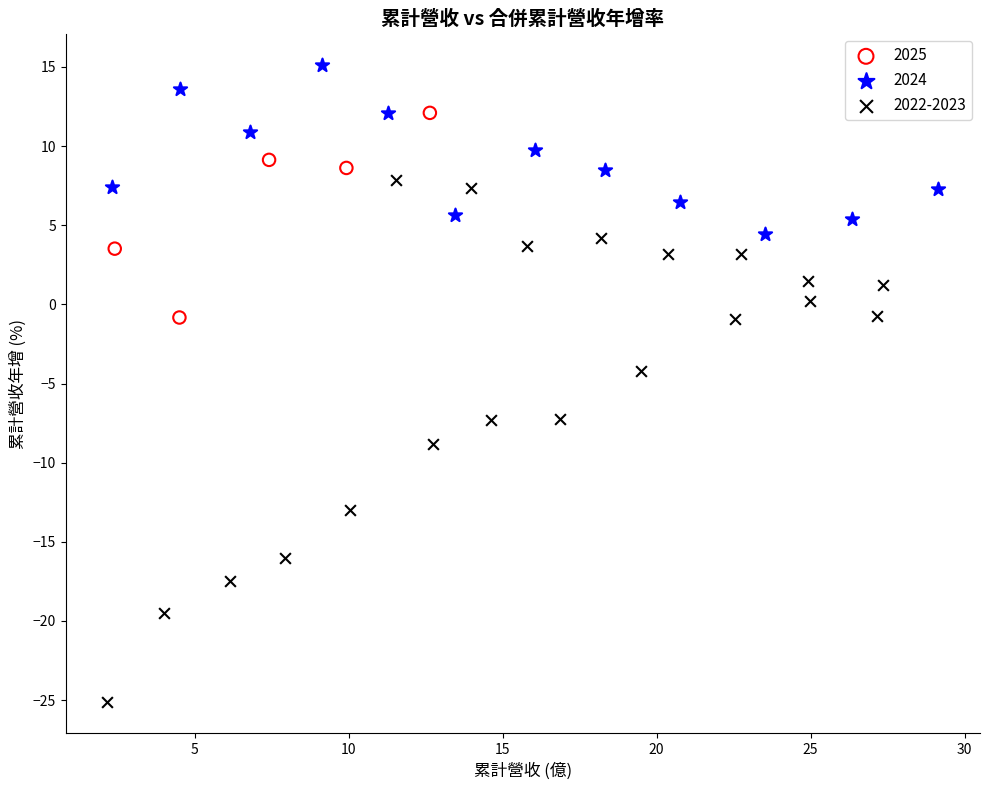

What are all the series names shown in the legend?

2025, 2024, 2022-2023